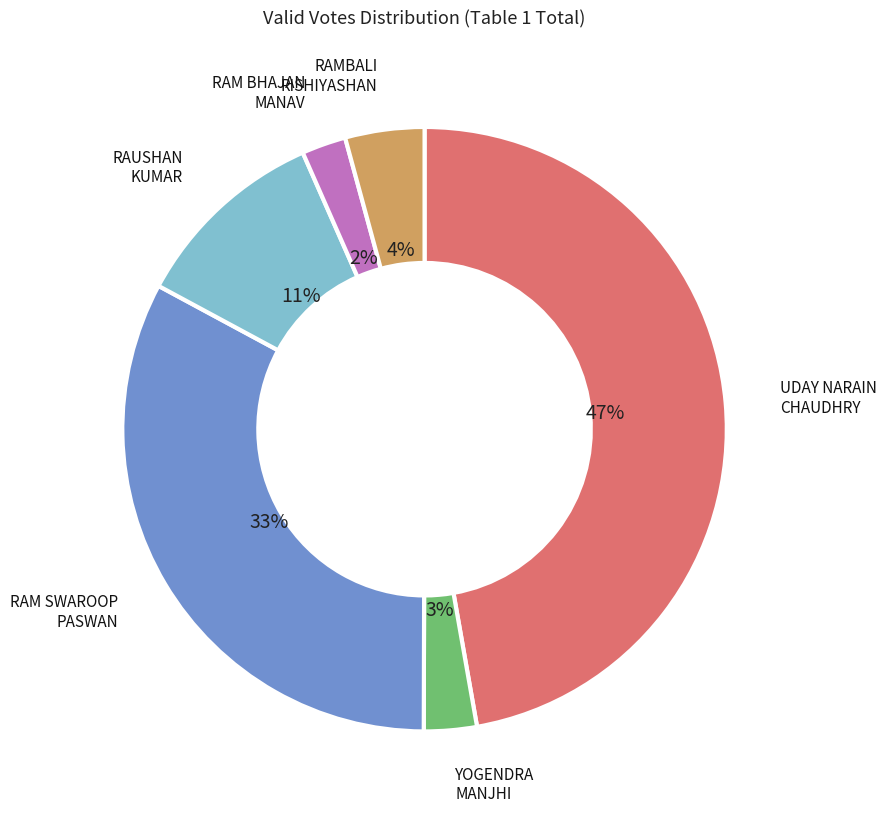

To the nearest percent, what is the average slice percentage?

17%